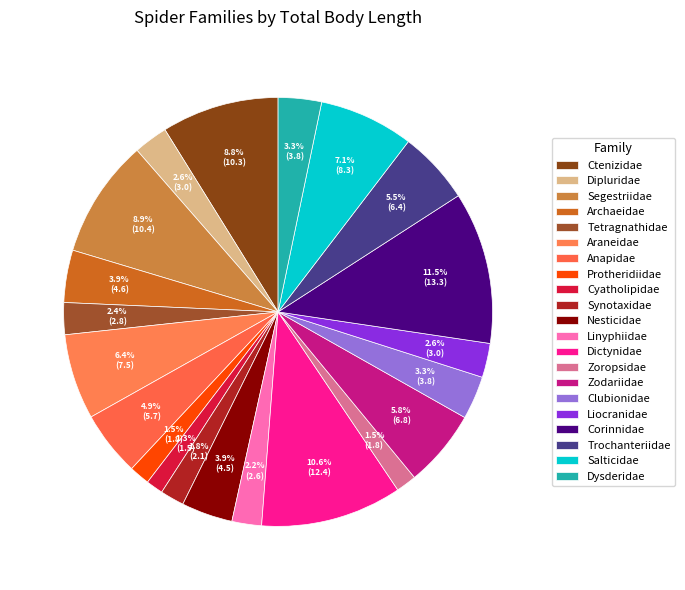

What is the total percentage of Synotaxidae and Salticidae?

8.9%